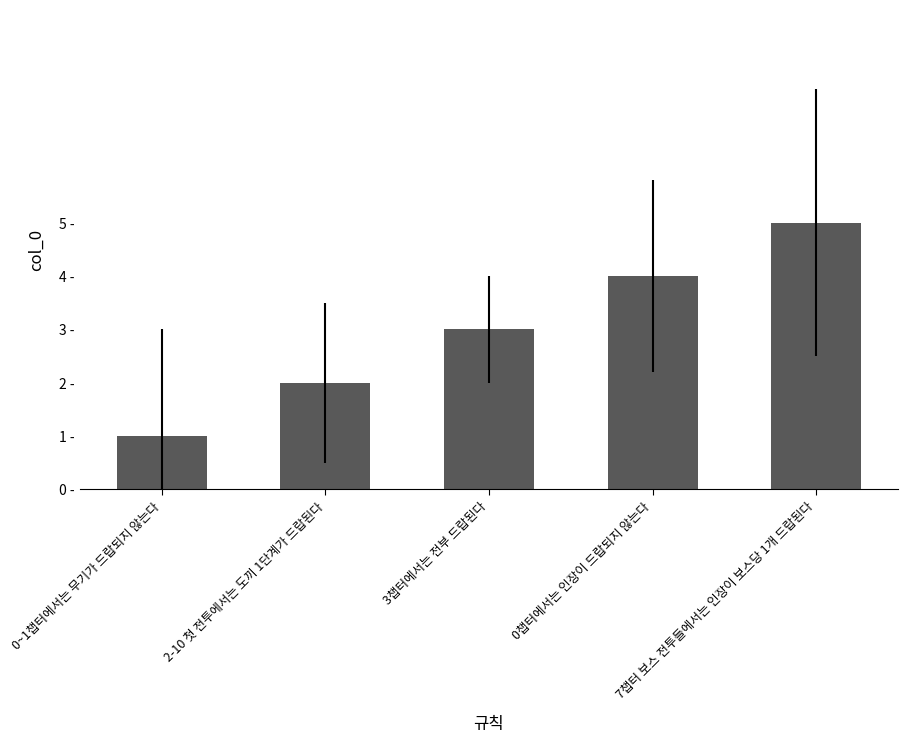

True or false: the data shows 1 at 7챕터 보스 전투들에서는 인장이 보스당 1개 드랍된다.

False